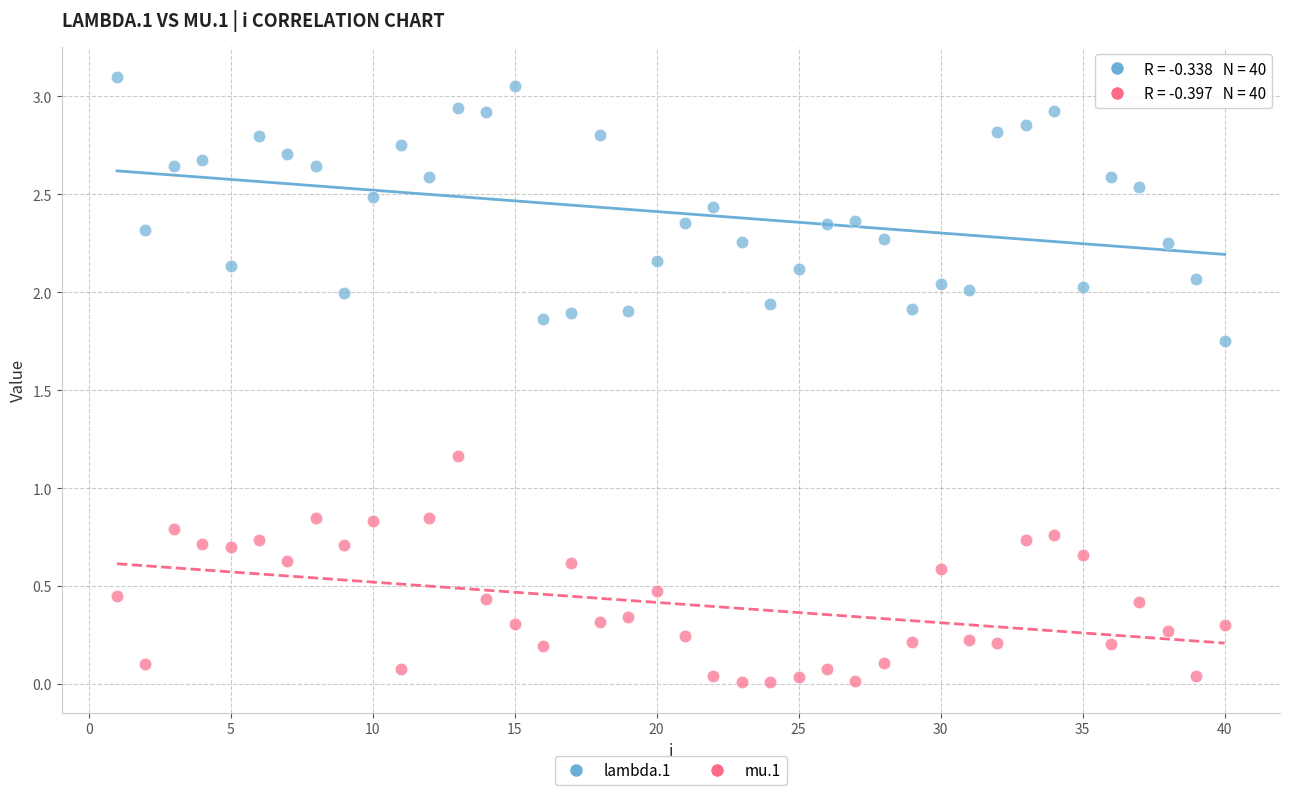

What are all the series names shown in the legend?

lambda.1, mu.1